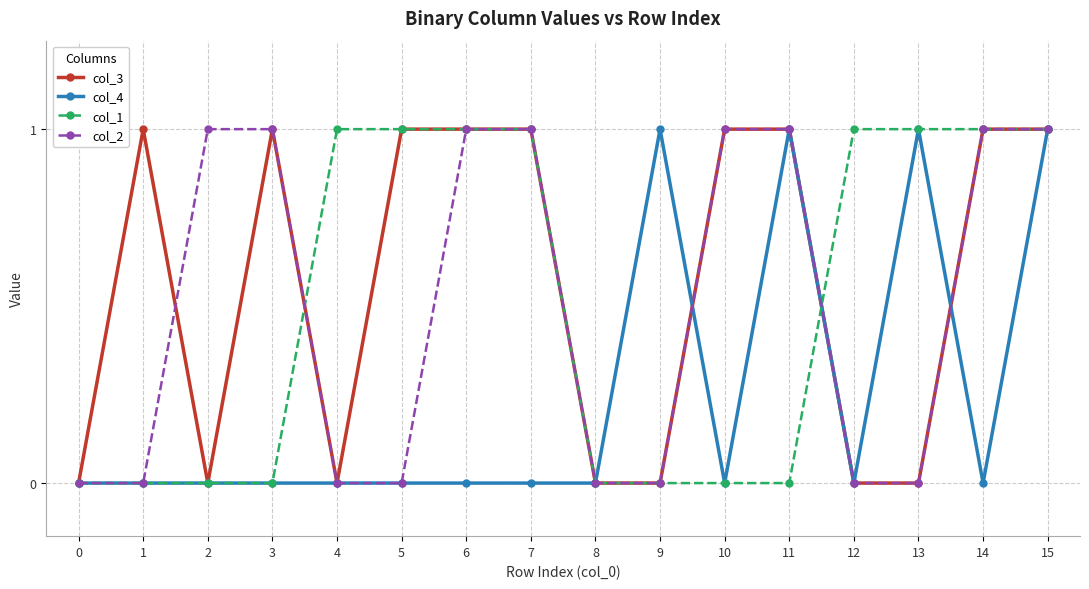

What is the total value across all series at 14?

3